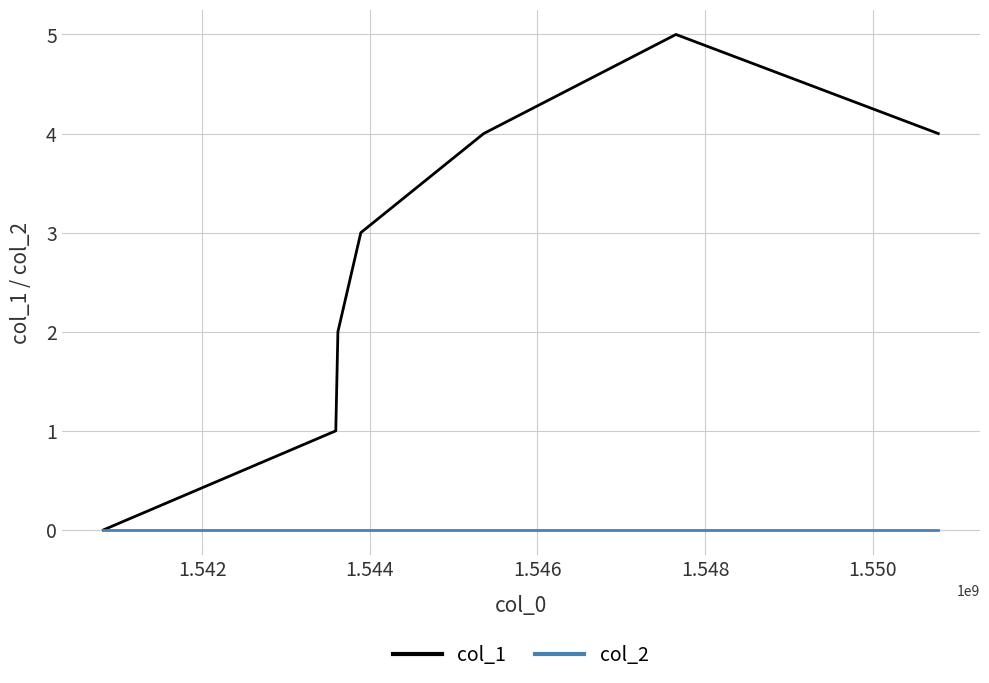

Which series has the largest range (max minus min)?

col_1